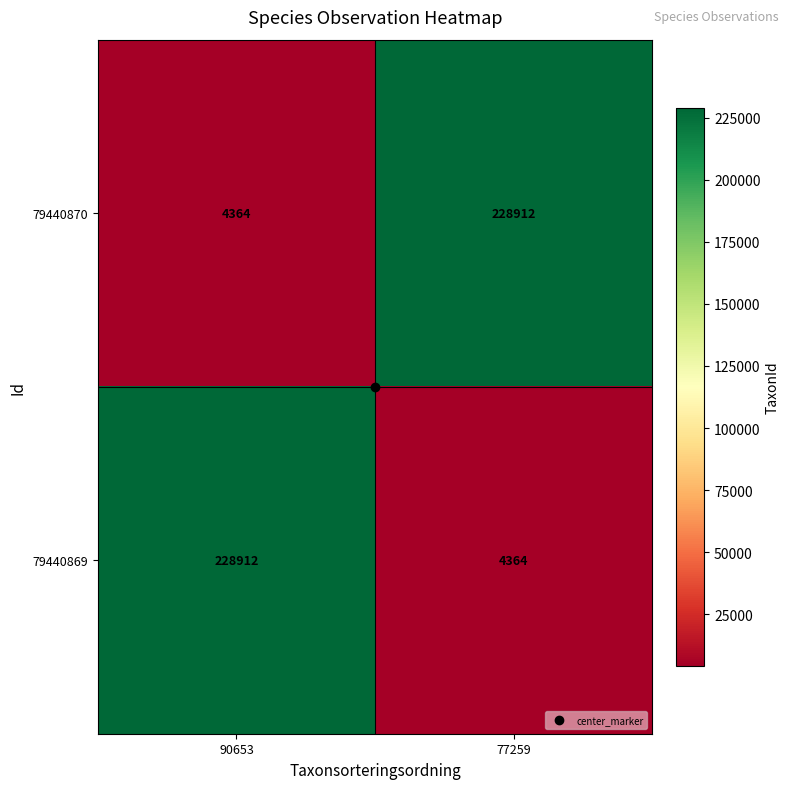

Count the number of data series in this chart.

2